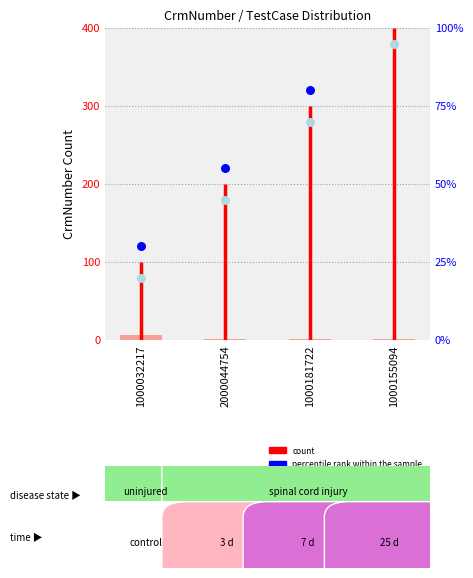

At which category is the sum across all series the highest?

1000155094